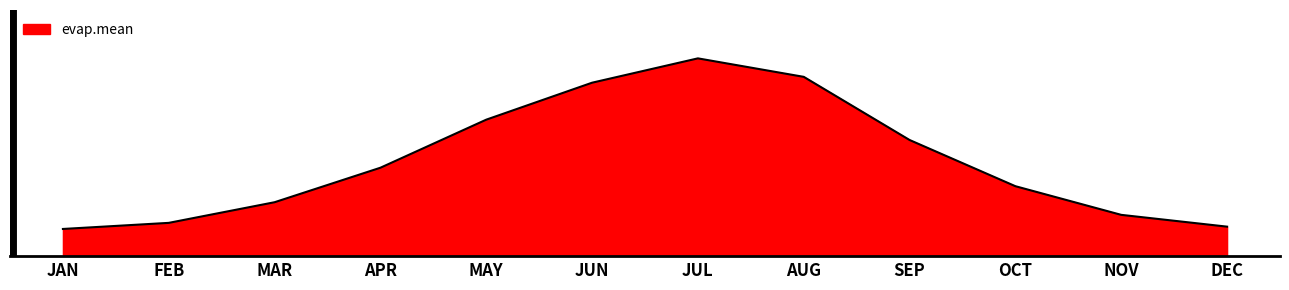

Is this an area chart (filled region under the line)?

Yes